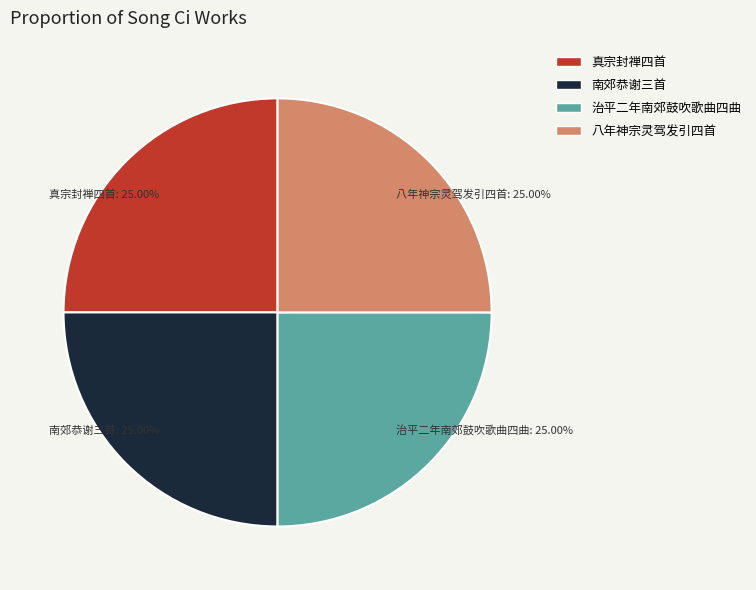

What is the ratio of the value at 治平二年南郊鼓吹歌曲四曲 to the value at 真宗封禅四首?

1.0